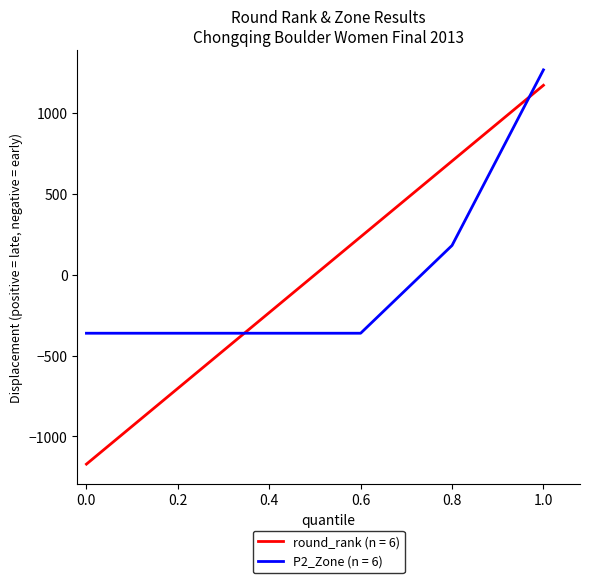

Which series has the largest range (max minus min)?

round_rank (n = 6)